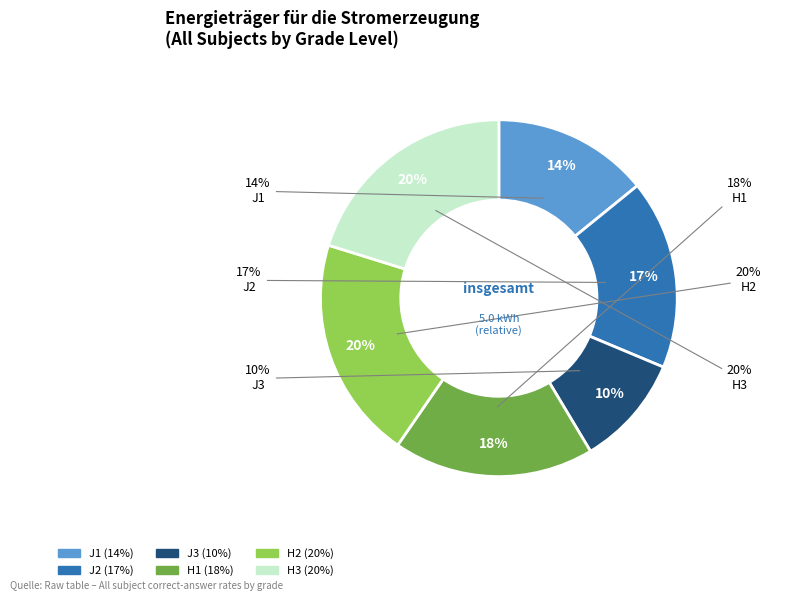

To the nearest percent, what percentage of the pie is H1?

18%